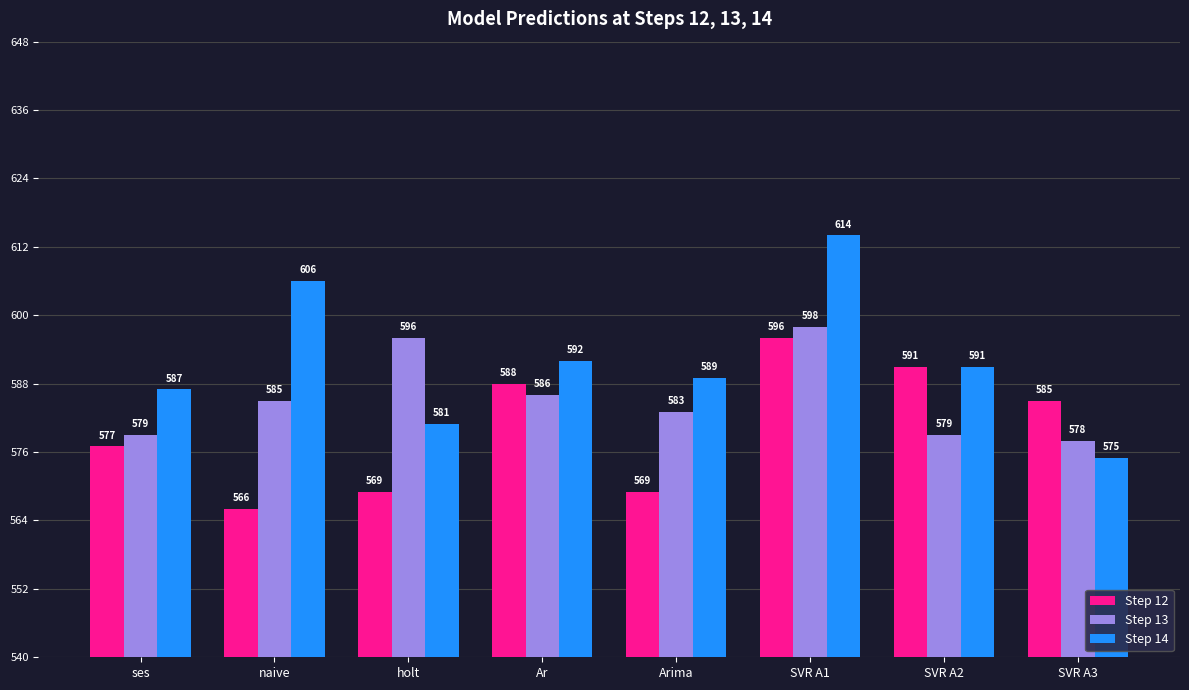

Reading left to right, transcribe all the data shown in this chart.

Step 12: 577	566	569	588	569	596	591	585
Step 13: 579	585	596	586	583	598	579	578
Step 14: 587	606	581	592	589	614	591	575